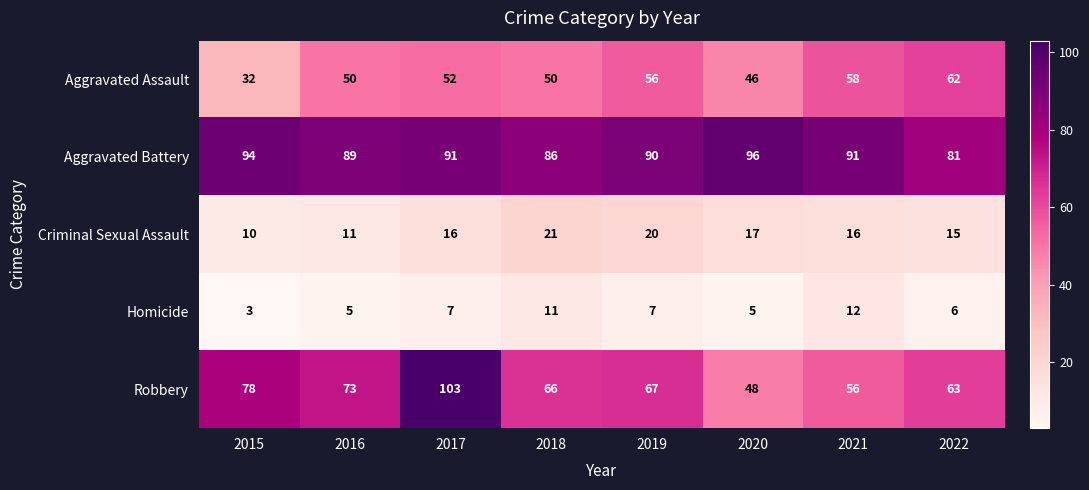

Which series has the largest total across all categories?

Aggravated Battery